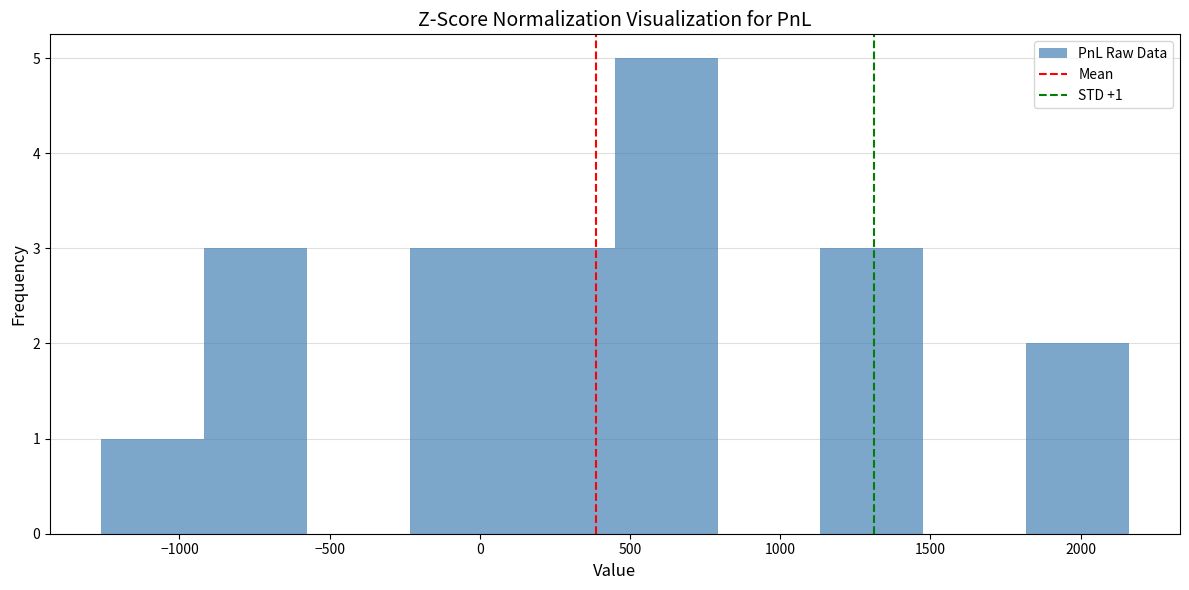

Over which range of the x-axis is the bar tallest?

450 to 800